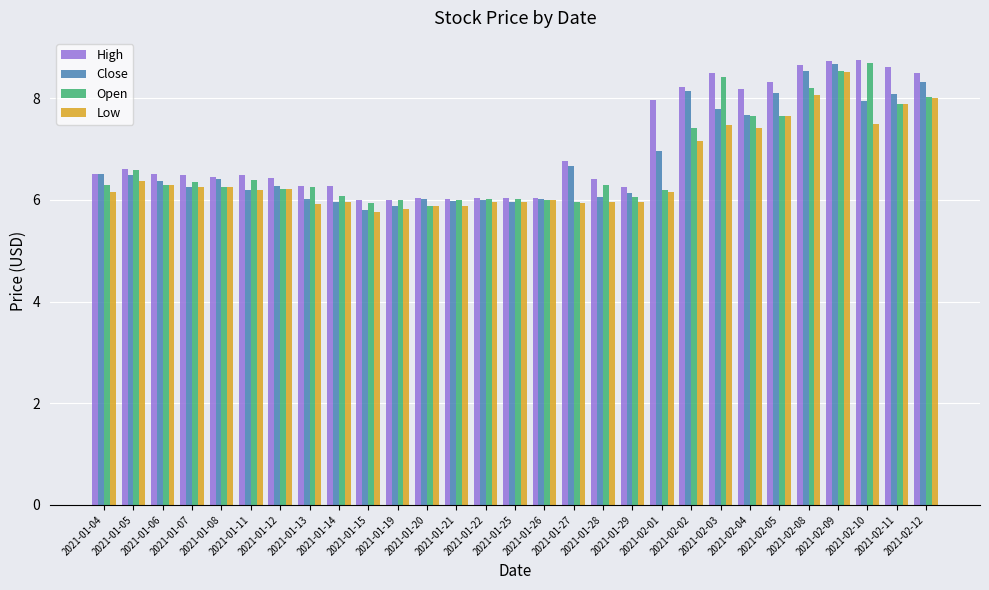

At which label does Low reach its peak?

2021-02-09